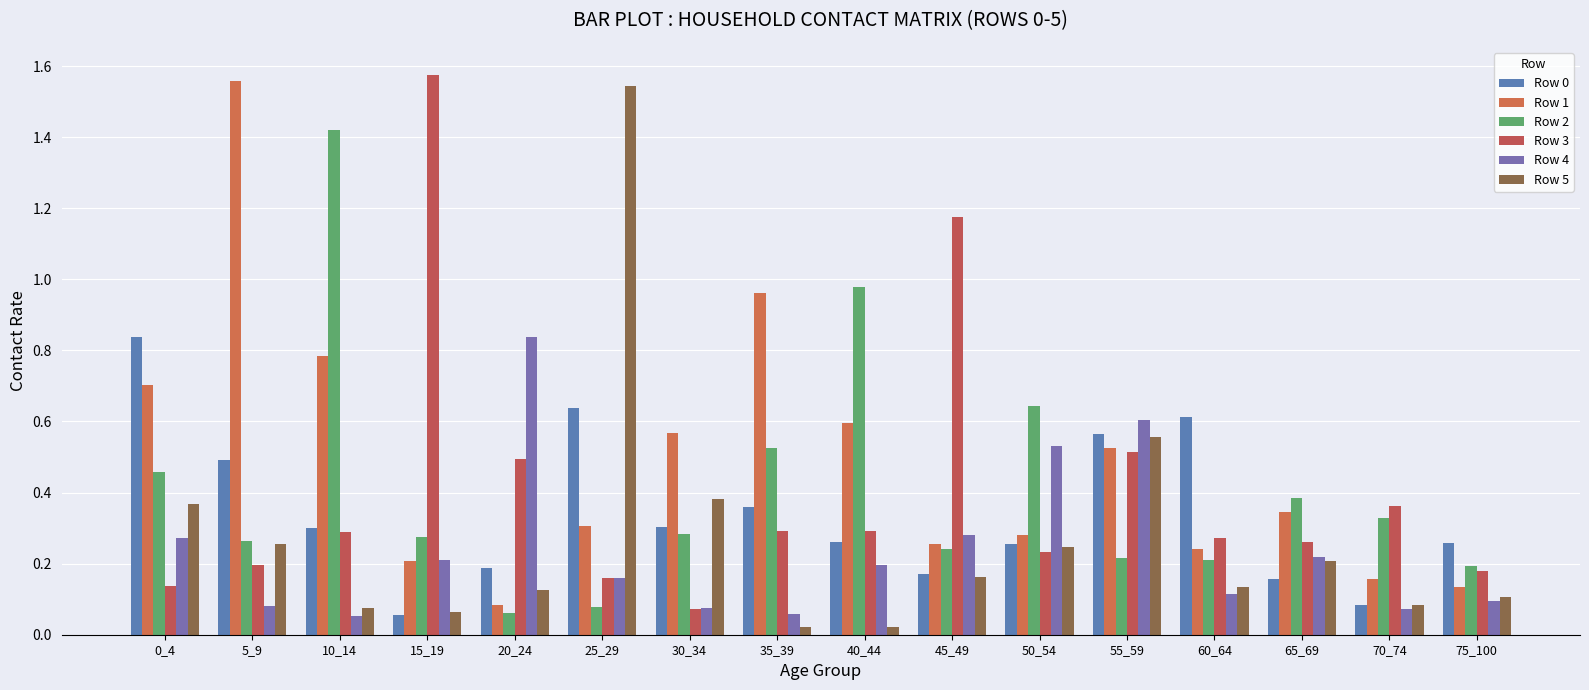

How many bars are there in each group?

6